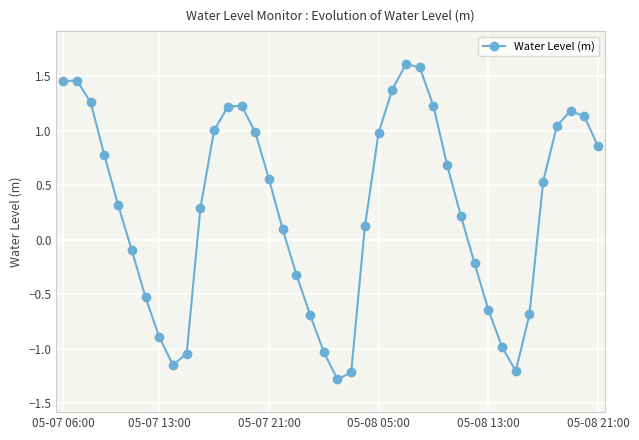

True or false: there are more than 2 points higher than both neighbors.

True